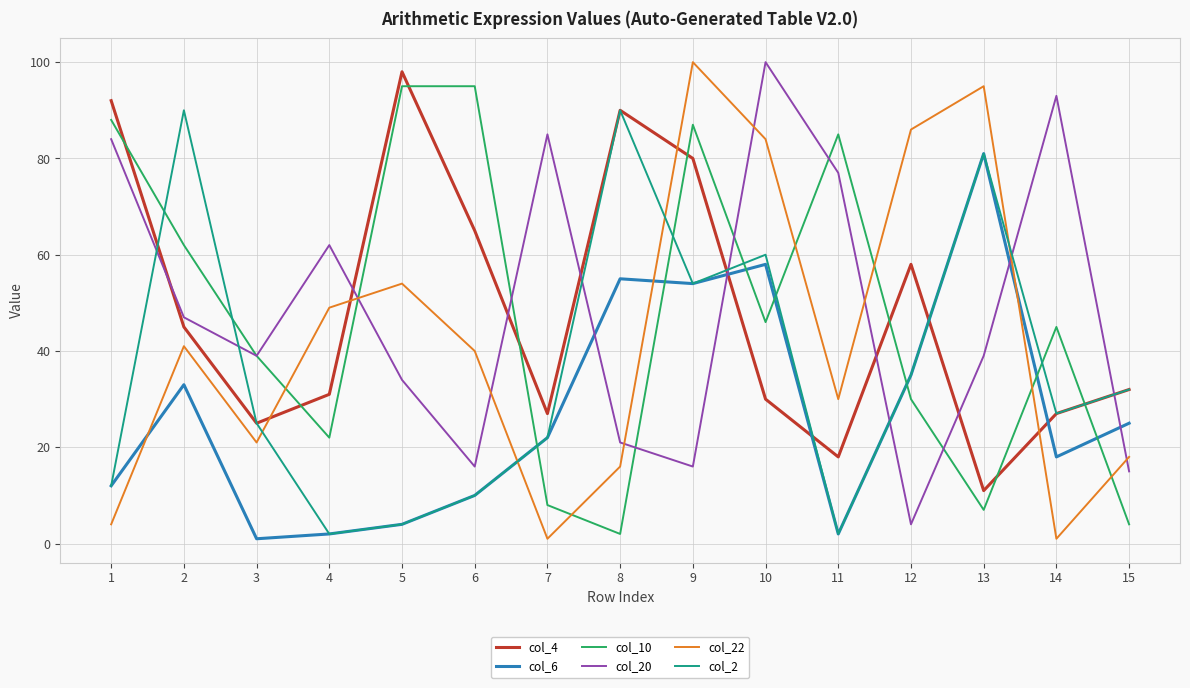

True or false: col_2 has more than 0 points higher than both neighbors.

True